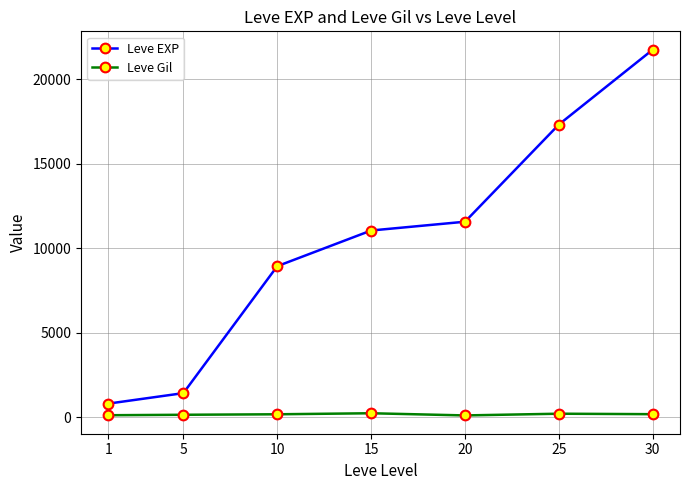

Does the chart display data point markers on the line(s)?

Yes